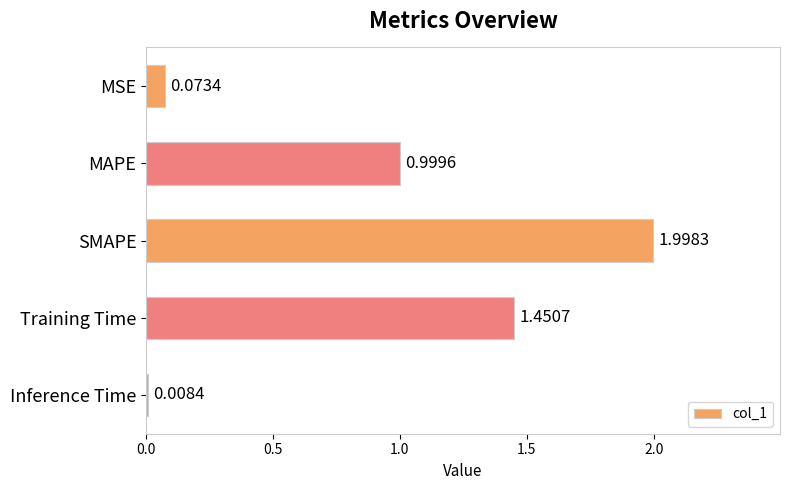

What is the sum of all values?

4.5